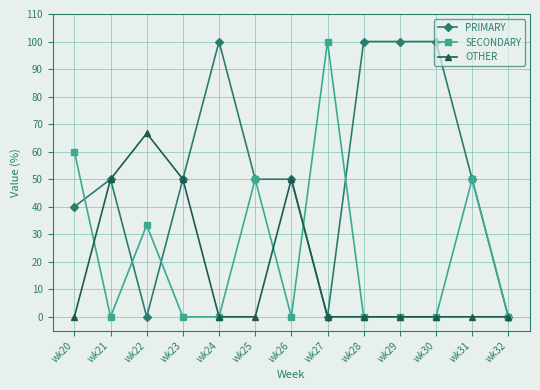

Is this an area chart (filled region under the line)?

No